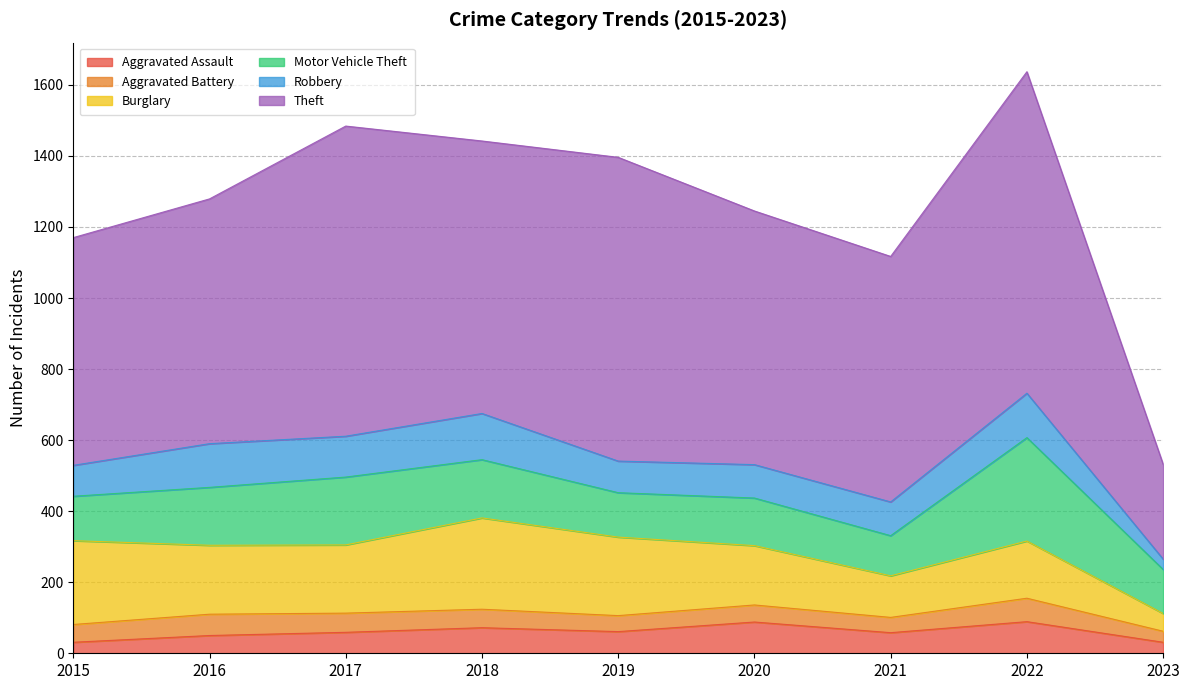

What is the difference between the maximum and minimum values in the Aggravated Battery series?

35